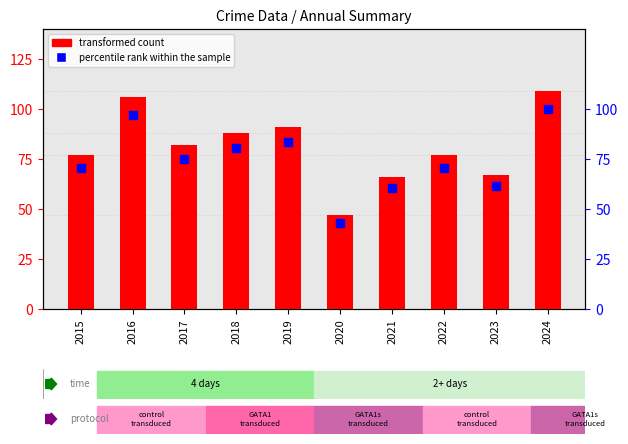

At which category is the sum across all series the highest?

2024